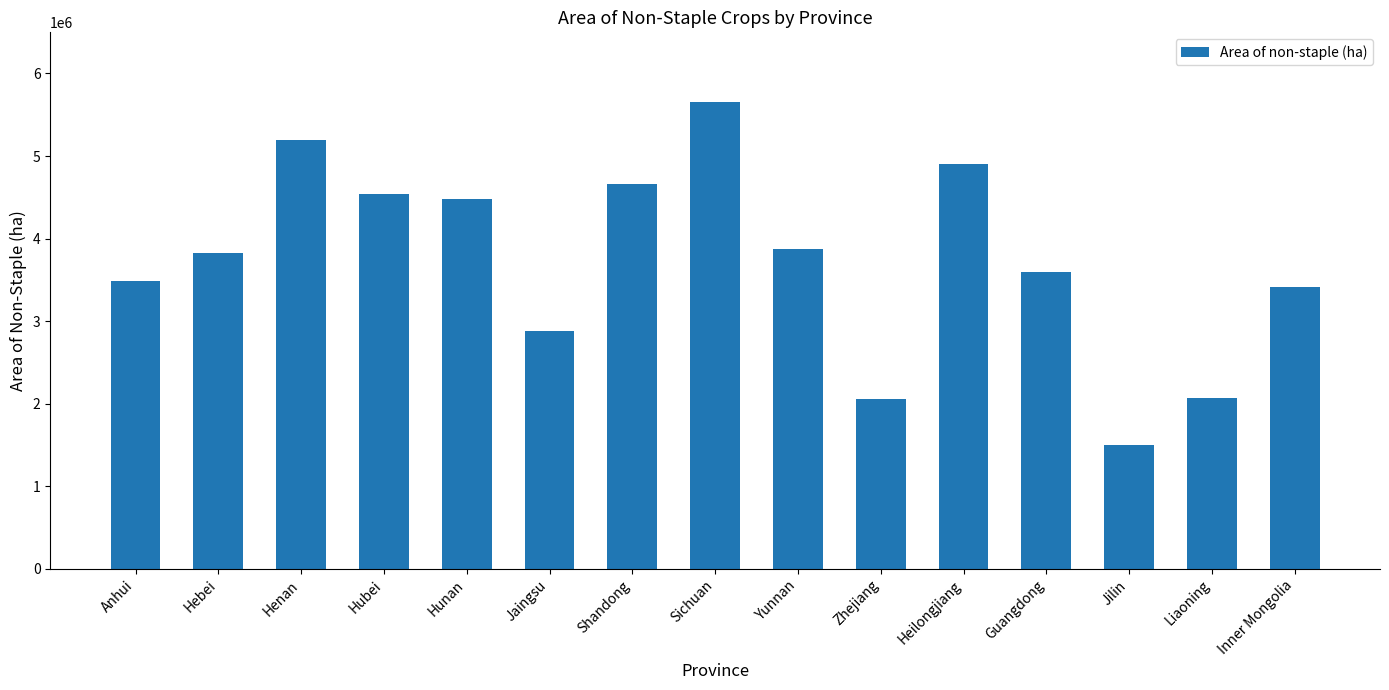

What value does the data have at Yunnan?

3877932.7